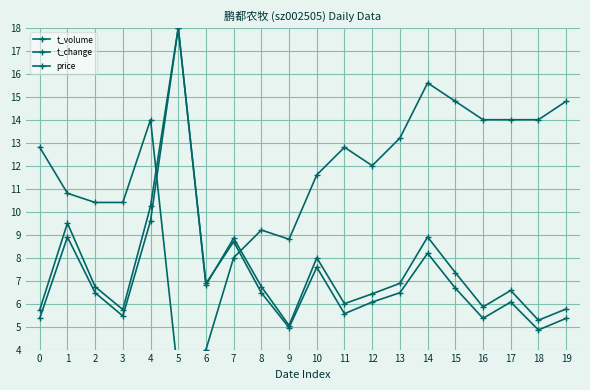

At which label is t_volume closest to 11?

4